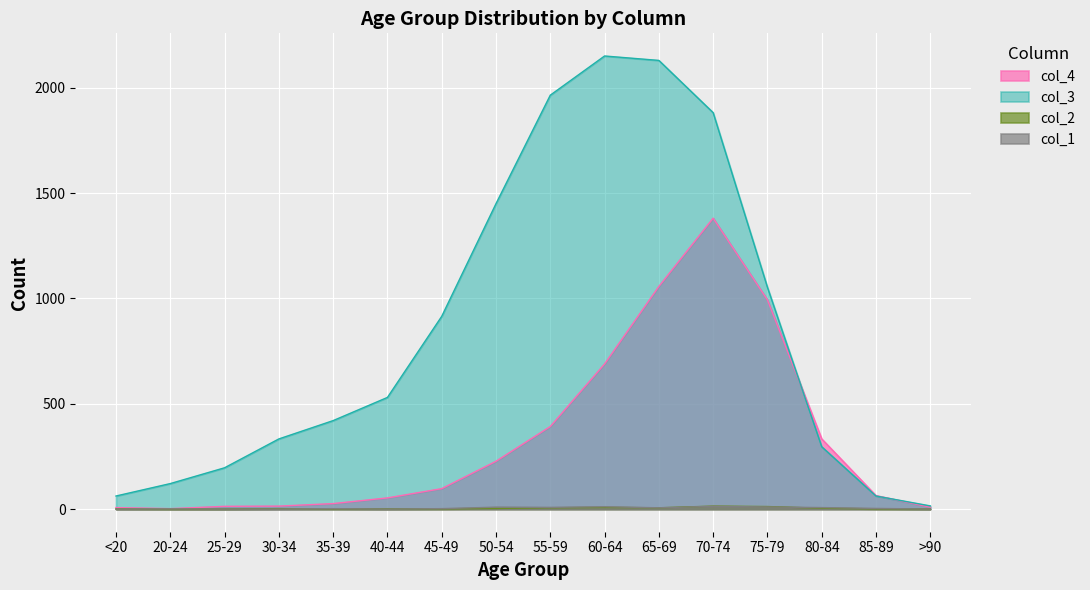

How many data points in col_1 are less than 3?

8